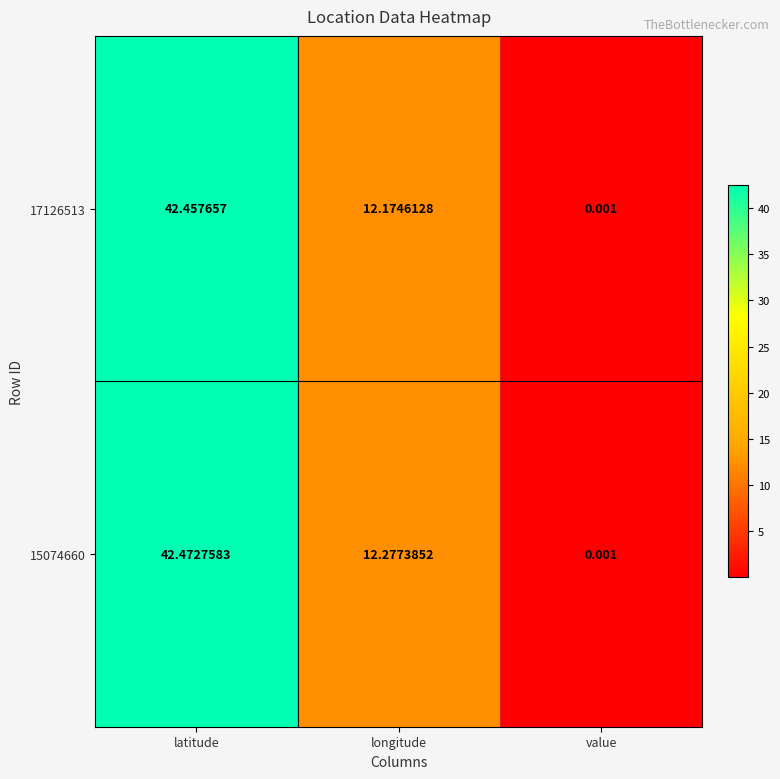

At which label does 17126513 reach its peak?

latitude